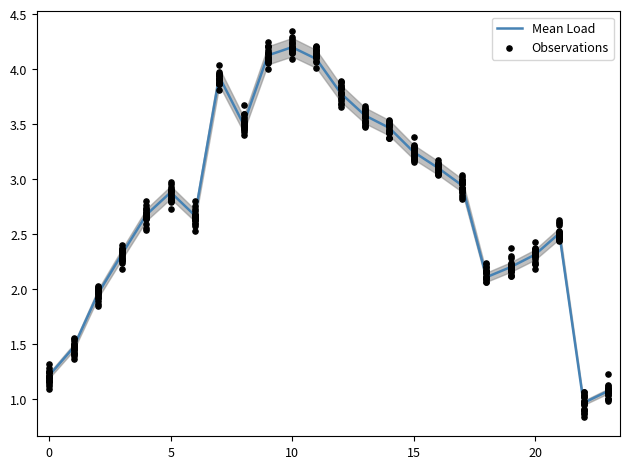

At how many categories does at least one series exceed 2?

19